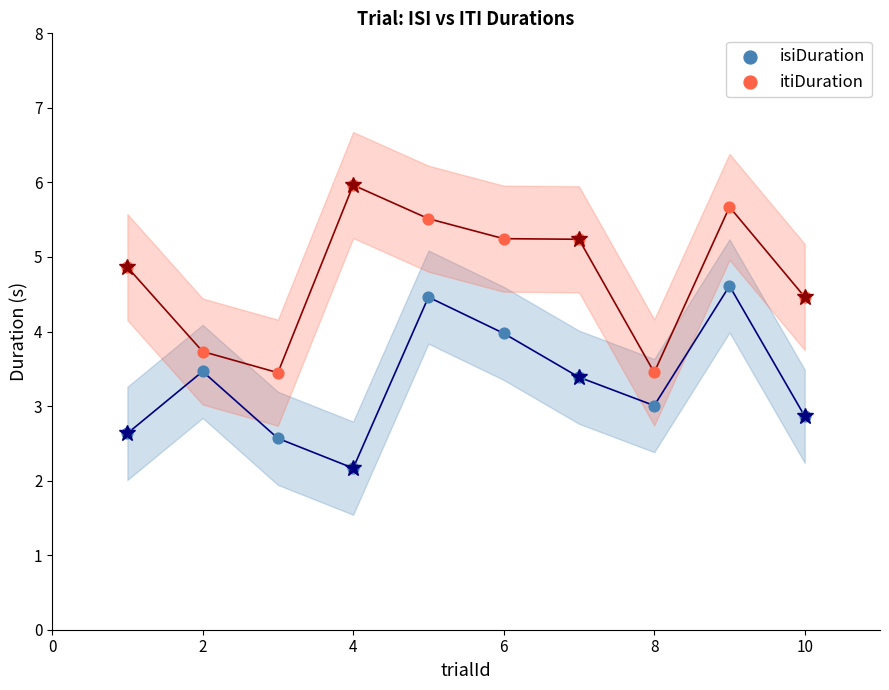

Across all data points, what is the range of X values (max minus min)?

9.0